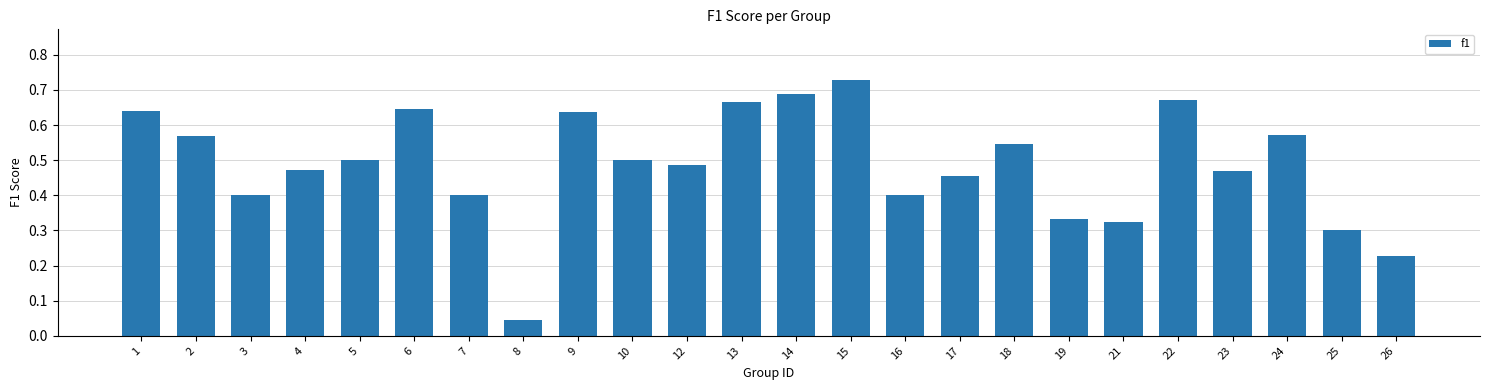

Between 5 and 3, which is larger?

5